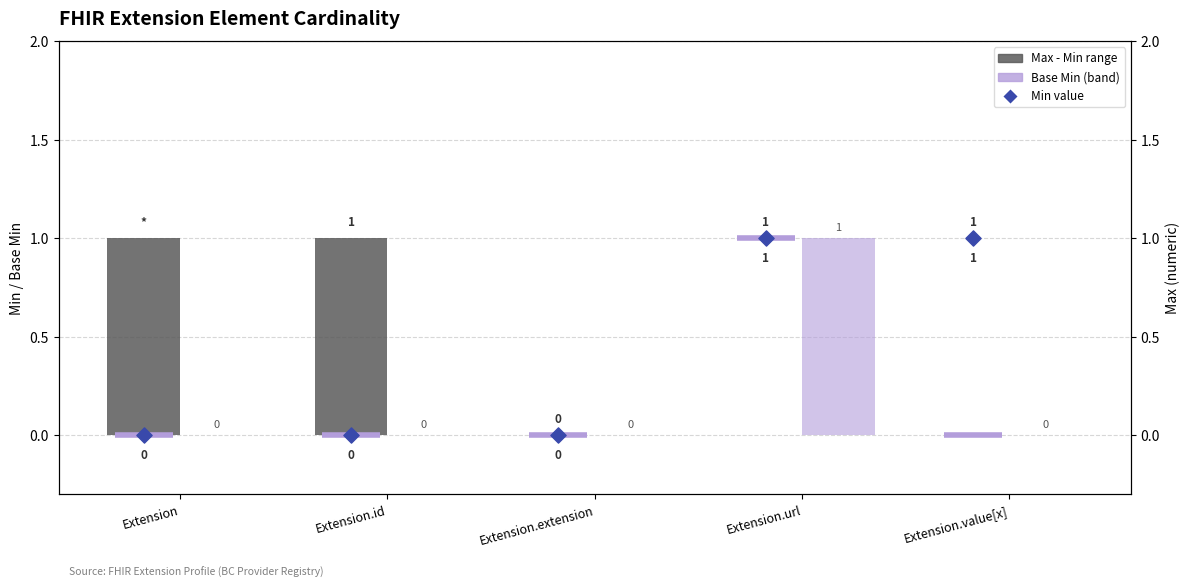

Which series has the largest total across all categories?

Max - Min range